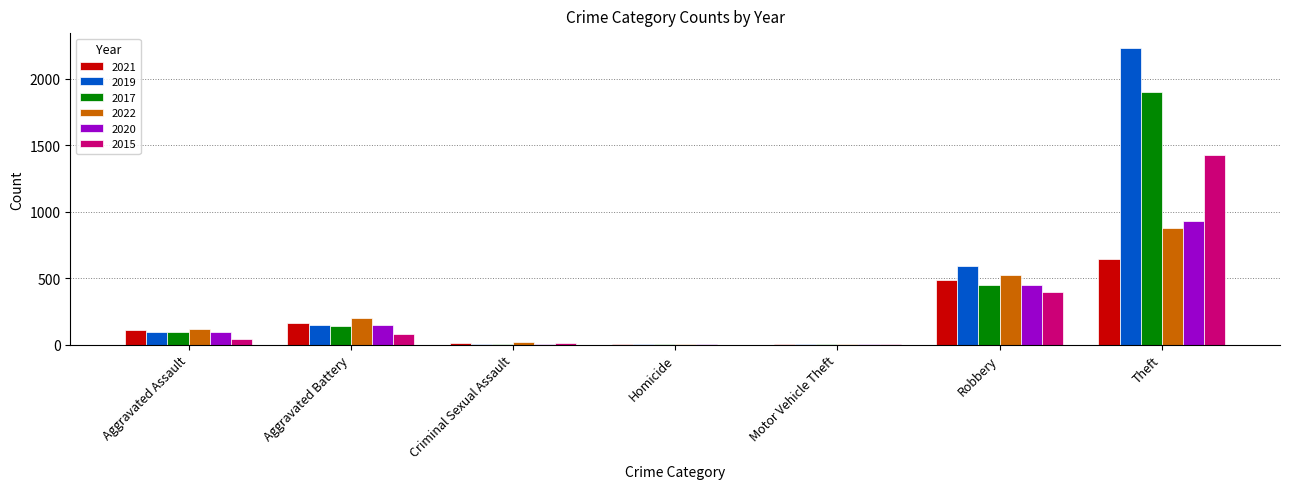

True or false: 2019 has a value of 148 at Aggravated Battery.

True